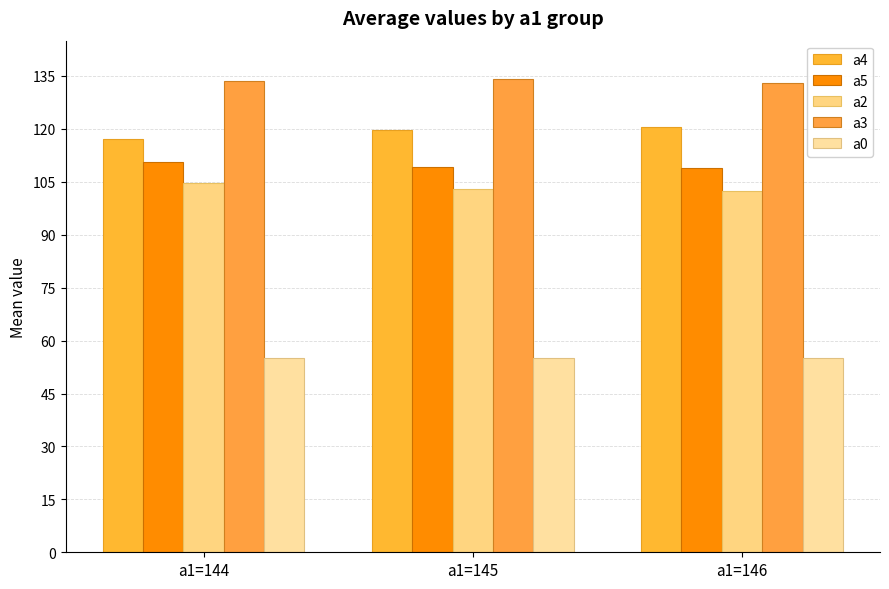

What is the minimum value for a0?

55.0